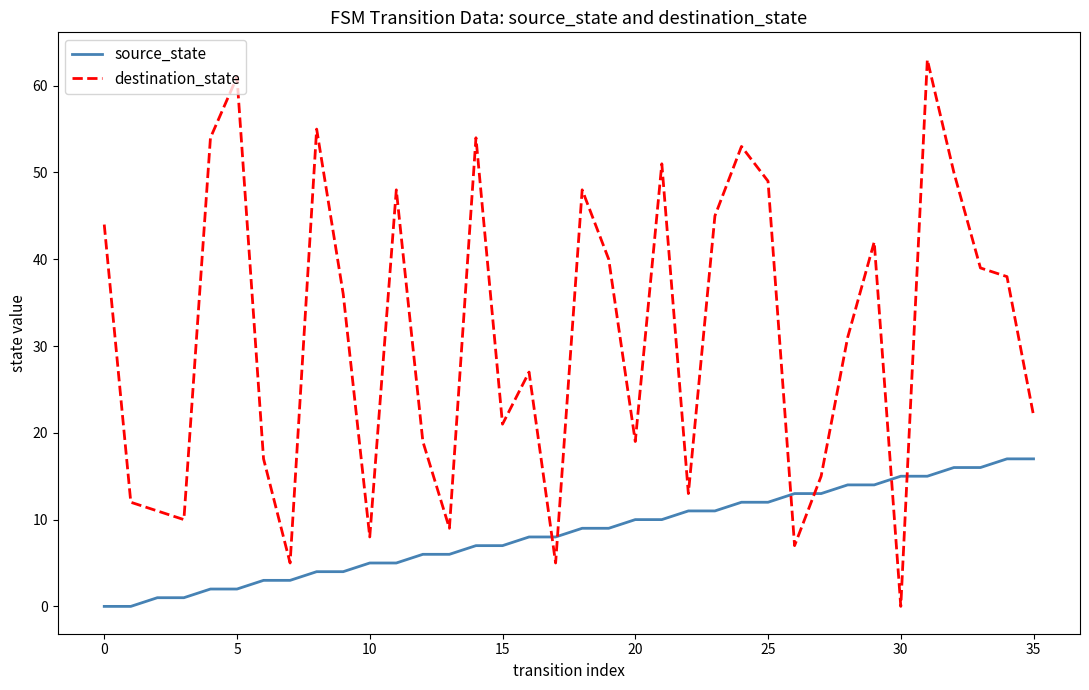

Does the chart have visible grid lines?

No